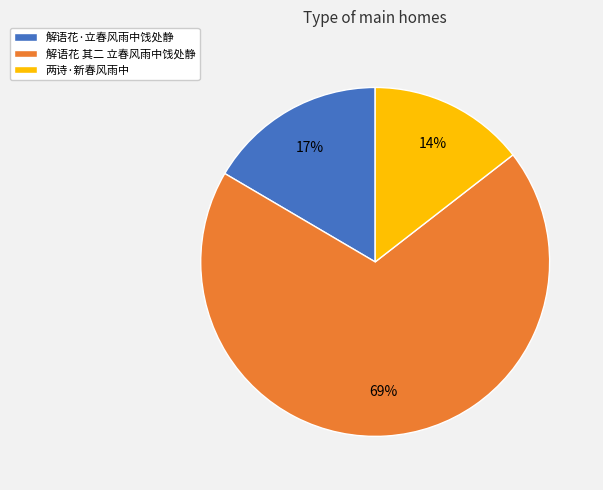

Which has a higher value, 解语花·立春风雨中饯处静 or 解语花 其二 立春风雨中饯处静?

解语花 其二 立春风雨中饯处静